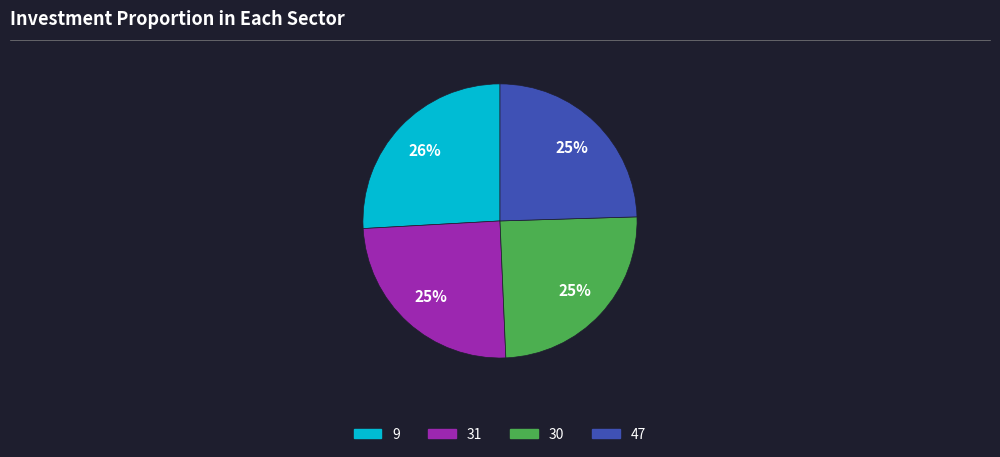

Which has a higher value, 9 or 47?

9